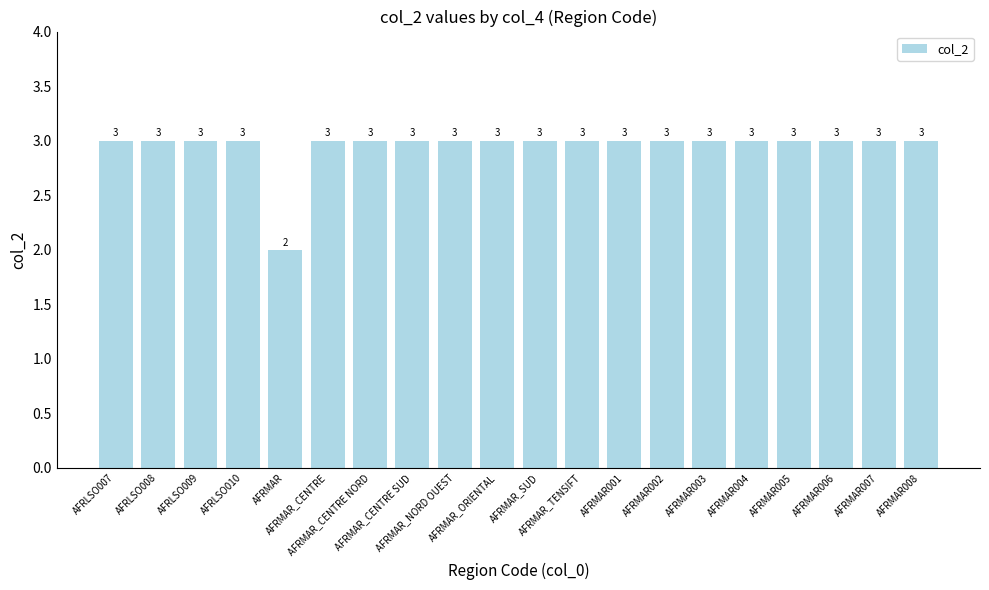

What is the maximum value shown in the chart?

3